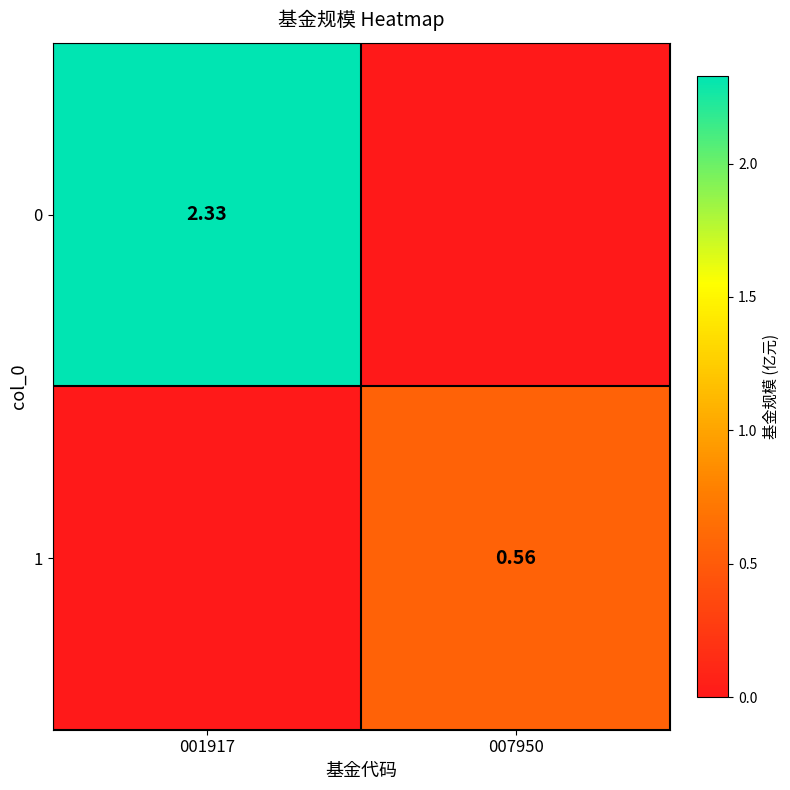

At which category is the sum across all series the highest?

001917